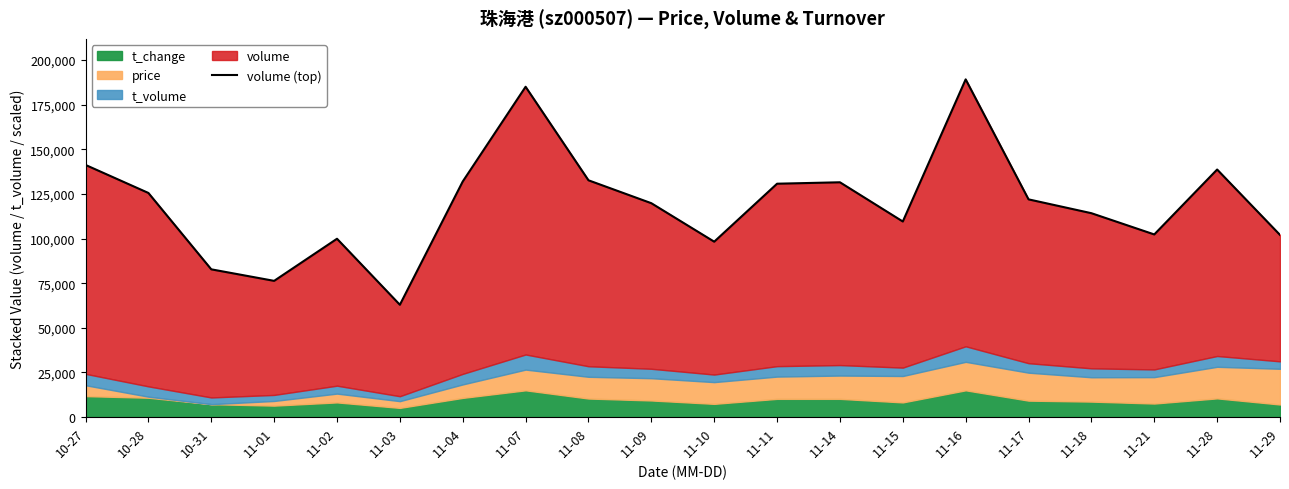

Where is the first local maximum?

11-02